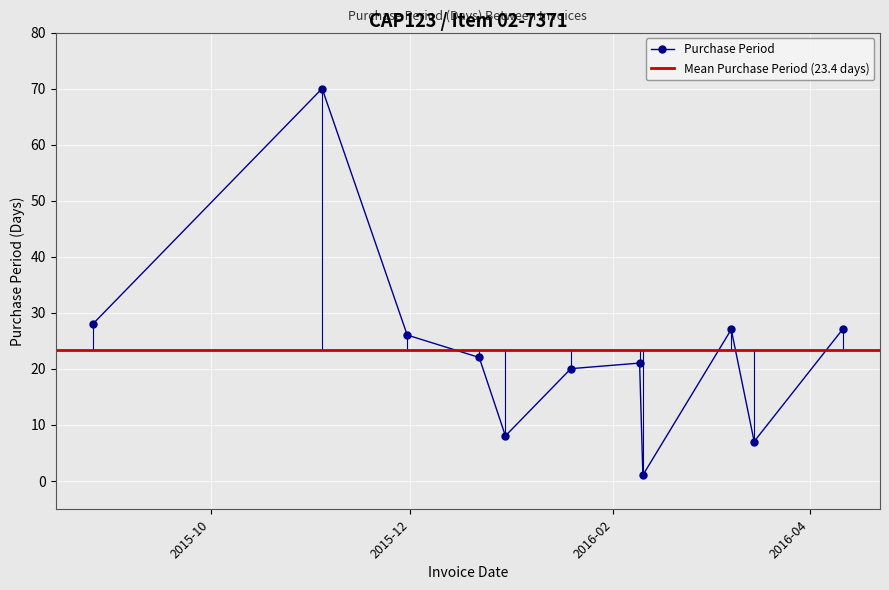

What is the change in value from 2015-11-04 to 2016-03-15?

-63